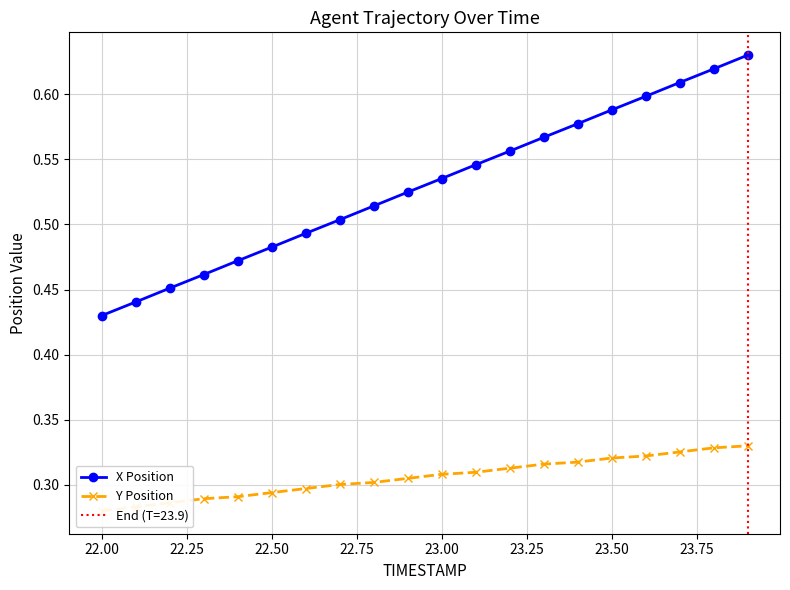

At which label is X Position closest to 0?

22.00